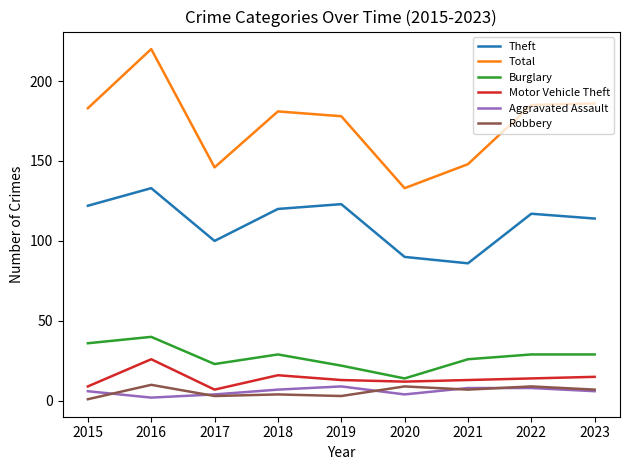

What is the greatest value displayed?

220